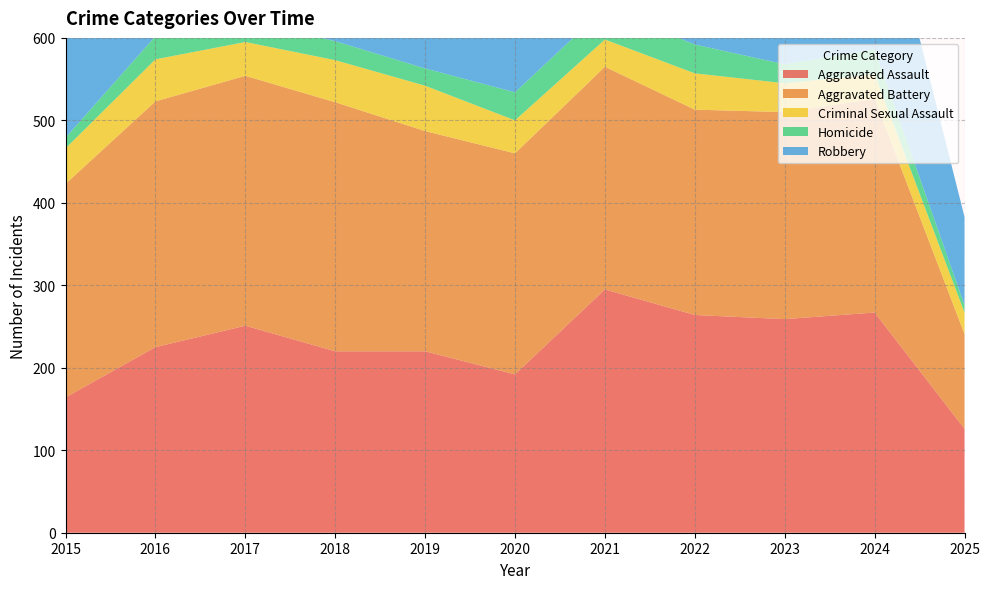

Reading right to left, extract all data points from this chart.

Aggravated Assault: 2025=126	2024=267	2023=259	2022=264	2021=295	2020=192	2019=220	2018=220	2017=251	2016=225	2015=164
Aggravated Battery: 2025=115	2024=259	2023=251	2022=249	2021=270	2020=268	2019=267	2018=302	2017=303	2016=298	2015=259
Criminal Sexual Assault: 2025=26	2024=30	2023=35	2022=44	2021=33	2020=40	2019=55	2018=51	2017=41	2016=51	2015=43
Homicide: 2025=9	2024=30	2023=23	2022=35	2021=38	2020=34	2019=21	2018=23	2017=27	2016=28	2015=13
Robbery: 2025=107	2024=230	2023=257	2022=227	2021=175	2020=174	2019=263	2018=302	2017=356	2016=381	2015=372